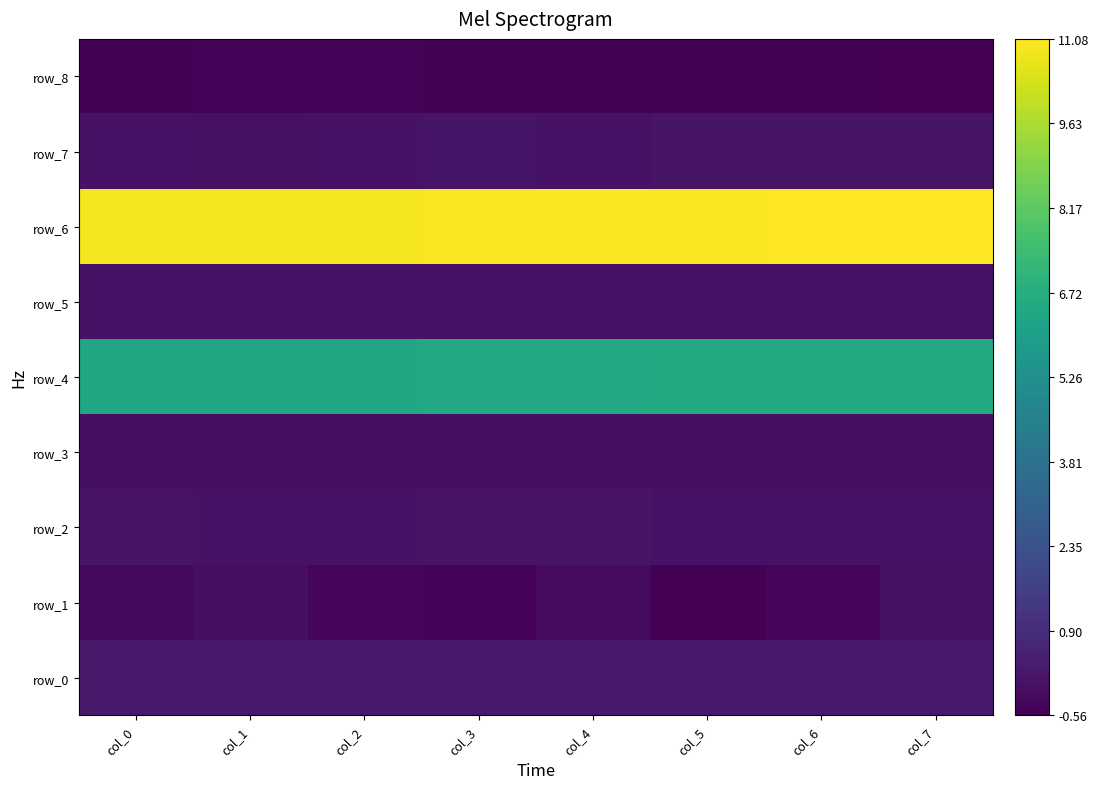

Reading left to right, transcribe all the data shown in this chart.

row_0: 0.2	0.3	0.2	0.2	0.3	0.2	0.3	0.2
row_1: -0.3	-0.1	-0.4	-0.5	-0.2	-0.6	-0.3	-0.0
row_2: 0.0	0.0	0.0	0.0	0.0	0.0	0.0	0.0
row_3: -0.1	-0.1	-0.1	-0.1	-0.1	-0.1	-0.1	-0.1
row_4: 6.4	6.4	6.4	6.5	6.5	6.5	6.5	6.5
row_5: 0.0	0.0	0.0	0.0	0.0	0.0	0.0	0.0
row_6: 10.9	10.9	10.9	11.0	11.0	11.0	11.1	11.1
row_7: 0.0	-0.0	0.0	0.1	0.0	0.1	0.0	0.0
row_8: -0.5	-0.5	-0.4	-0.5	-0.5	-0.5	-0.5	-0.5